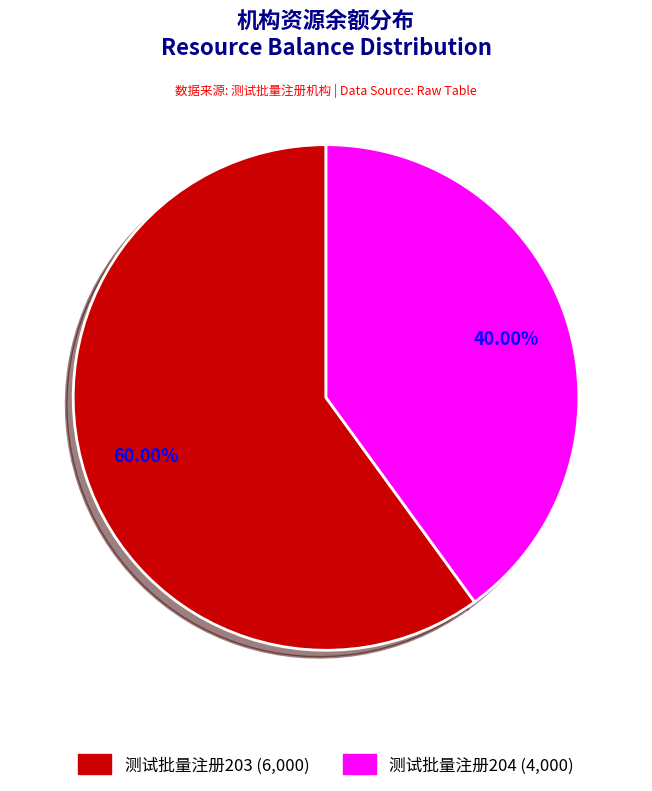

What is the ratio of the value at 测试批量注册204 to the value at 测试批量注册203?

0.7